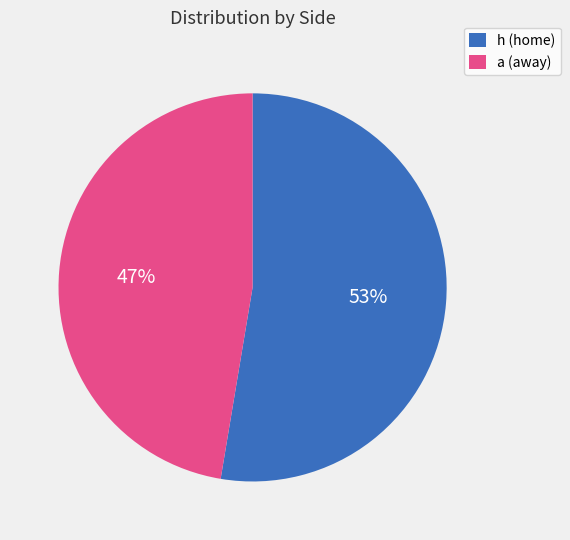

Which category has the smallest portion of the pie?

a (away)